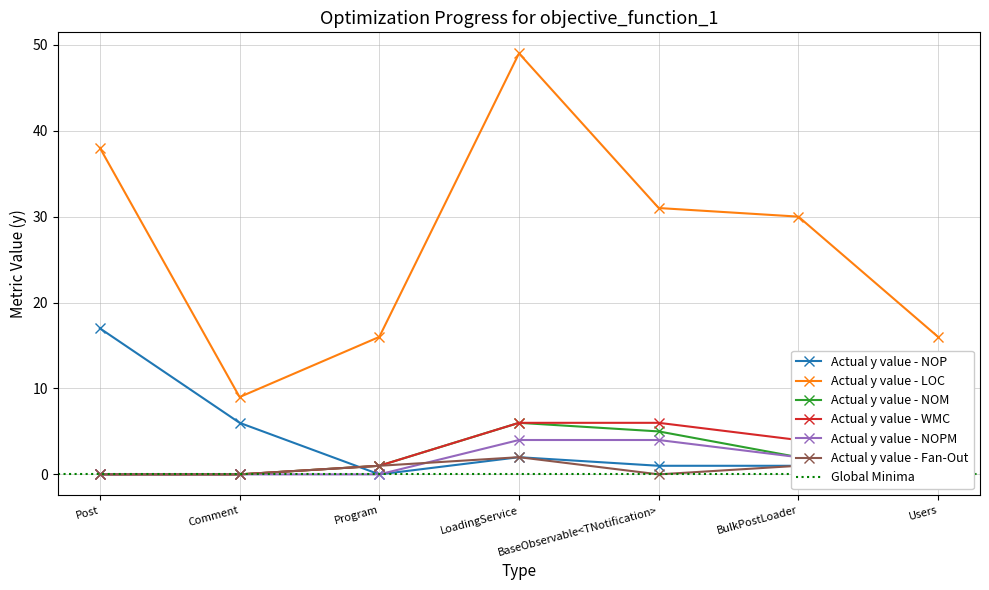

True or false: NOPM and NOM cross at least once.

False